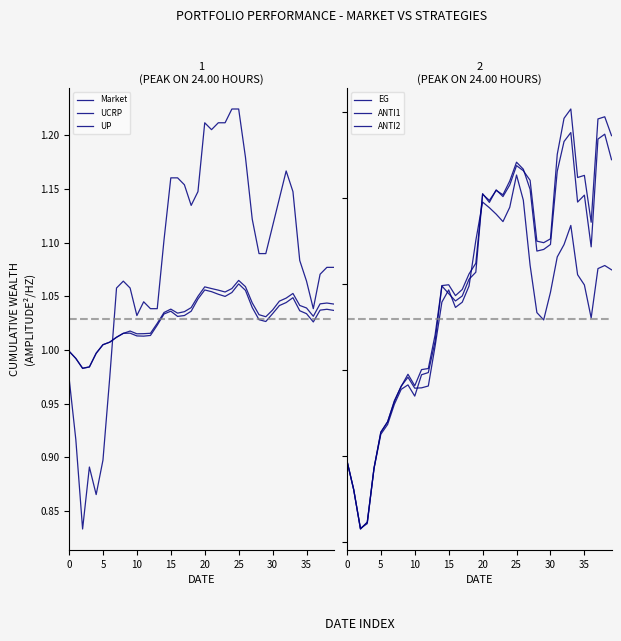

At which category is the sum across all series the highest?

25